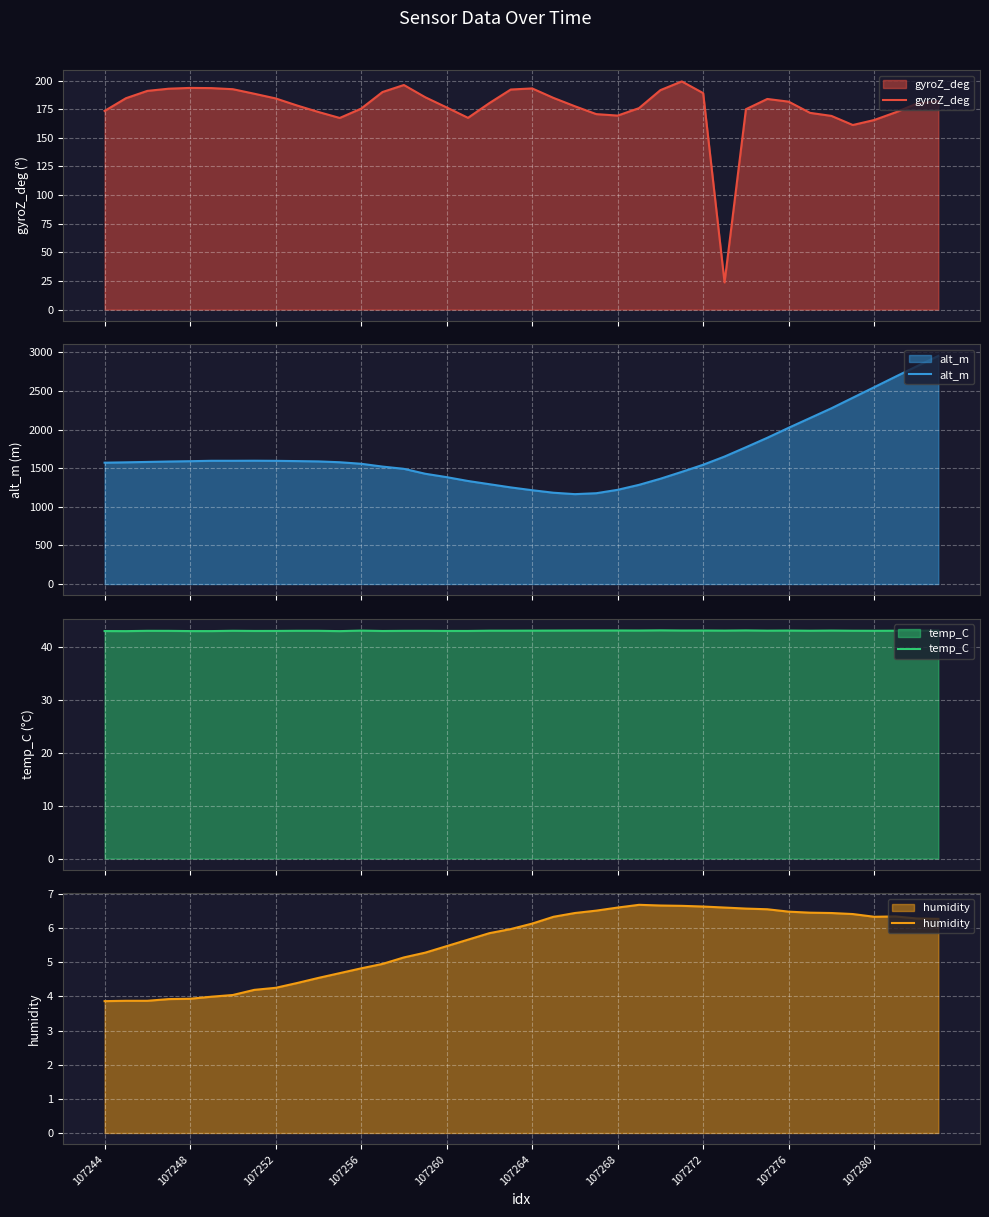

At how many categories does at least one series exceed 1836?

9